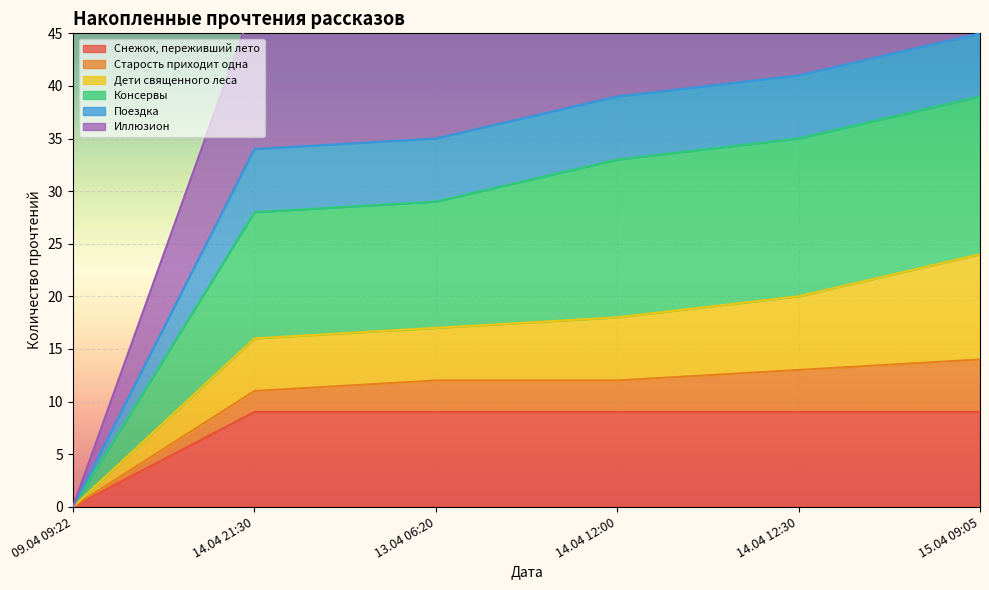

True or false: Консервы and Поездка cross at least once.

False